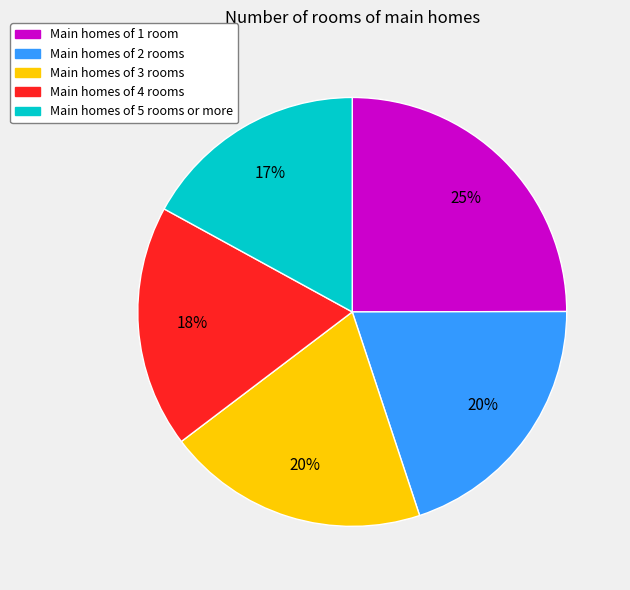

Approximately how many times larger is the value at Main homes of 2 rooms compared to Main homes of 3 rooms?

1.0